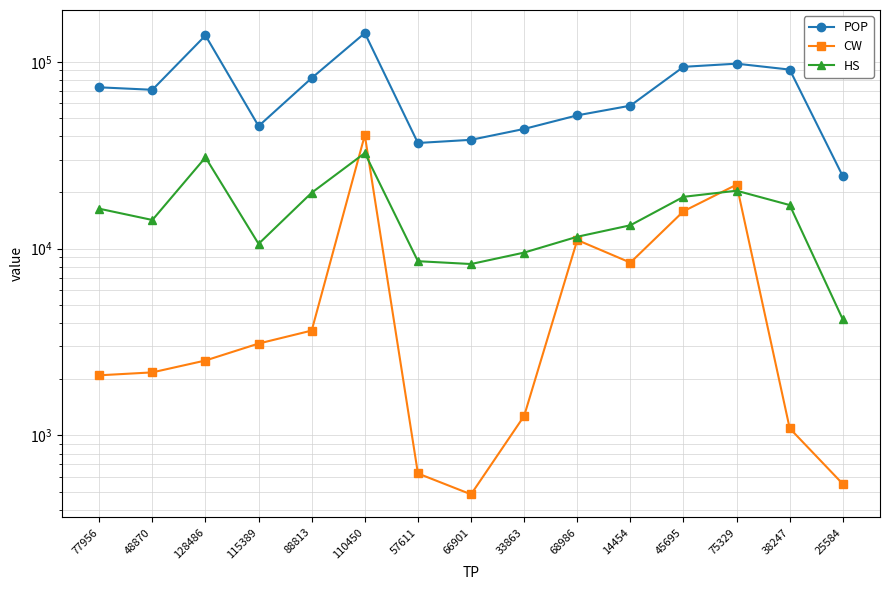

What is the lowest value of the POP series?

24400